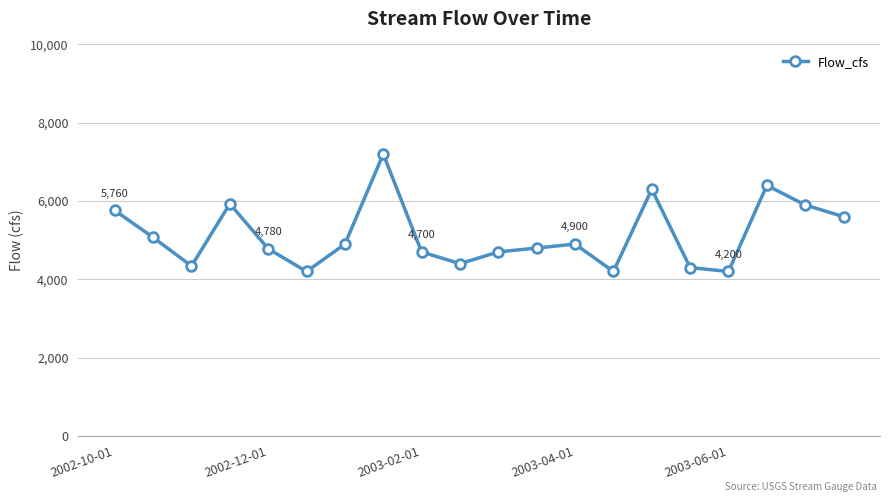

What is the average value?

5129